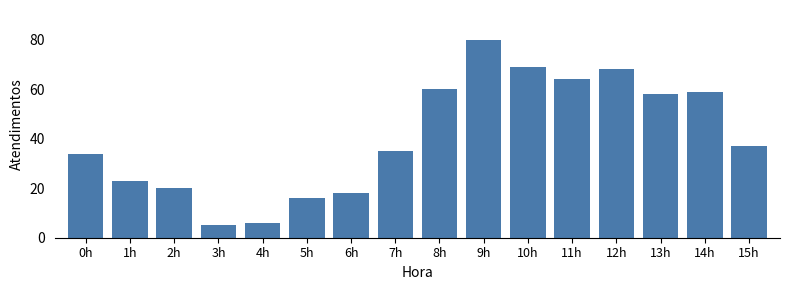

Reading left to right, extract all data points from this chart.

34	23	20	5	6	16	18	35	60	80	69	64	68	58	59	37